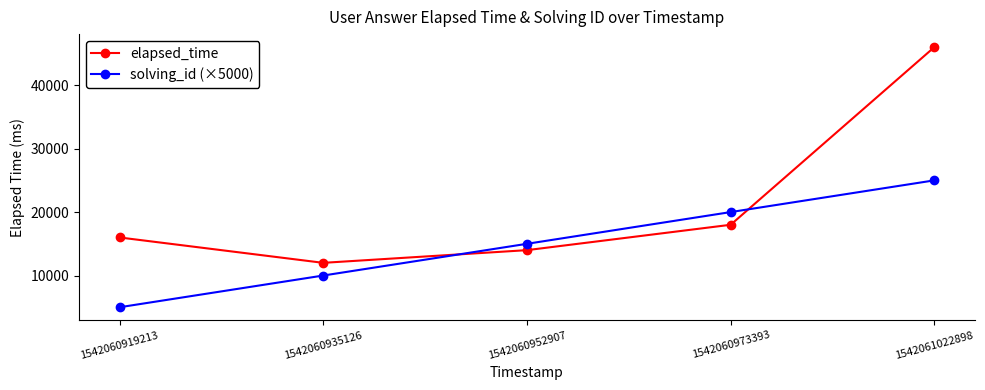

Which series has the largest total across all categories?

elapsed_time